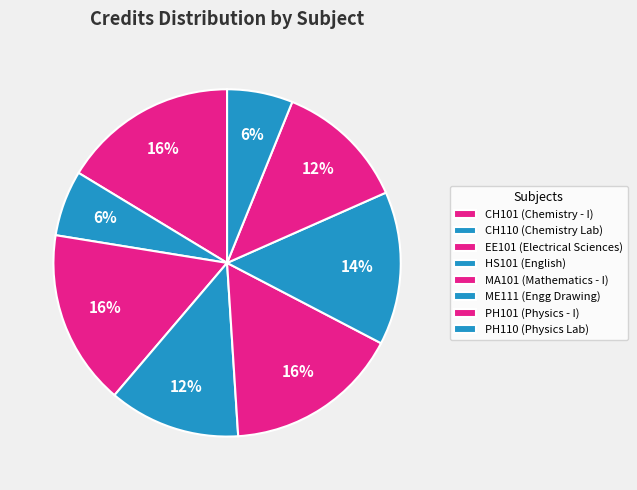

Count the number of slices in the pie.

8